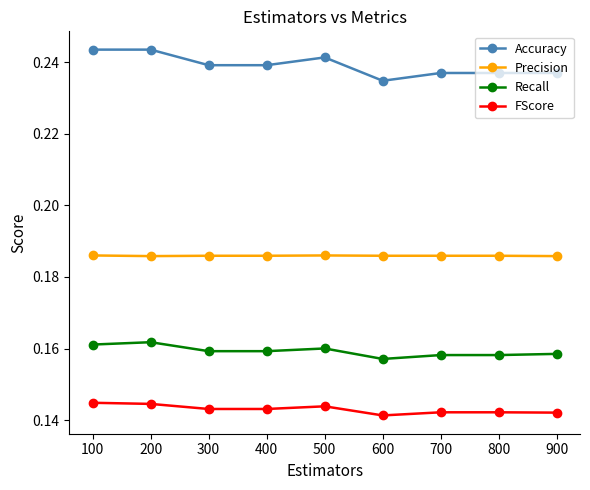

Is this an area chart (filled region under the line)?

No